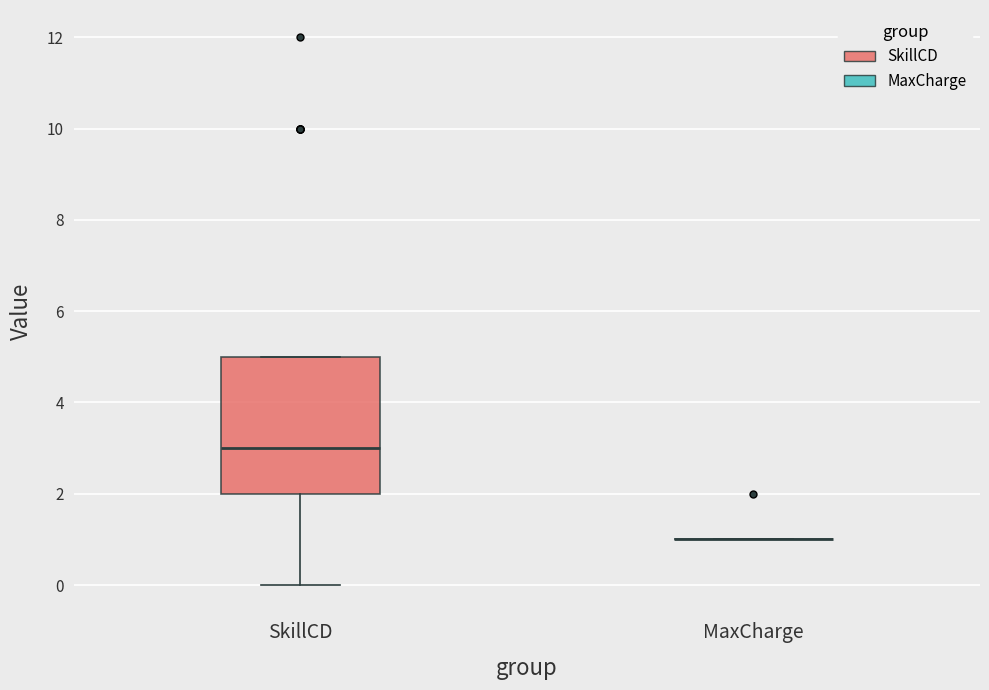

Reading left to right, read every box against the y-axis: the position of its median line, the range the box covers, and the ends of its whiskers. The values are not printed on the chart, so give them approximately, as read against the axis.

SkillCD: median 3, box 2 to 5, whiskers 0 to 5
MaxCharge: box collapsed to a line at 1, whiskers 1 to 1